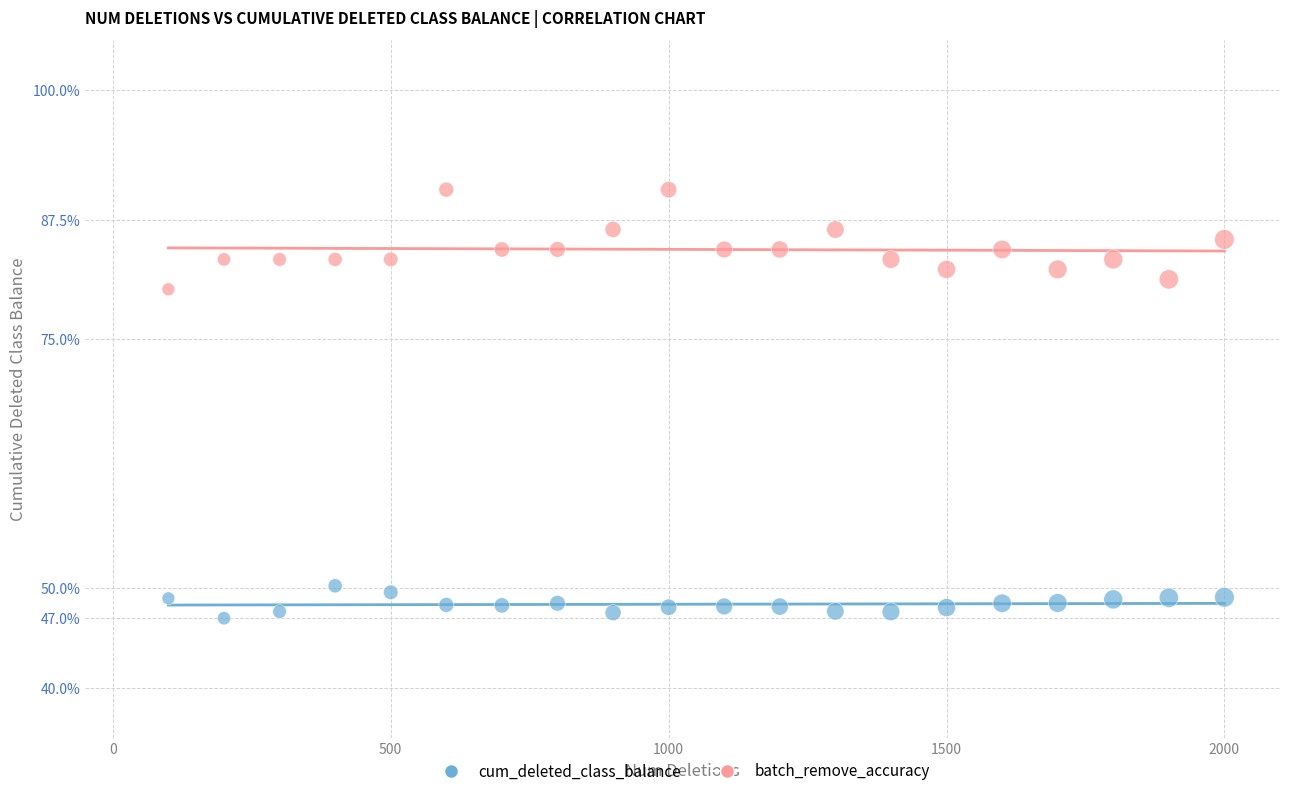

Which series contains the lowest Y value?

cum_deleted_class_balance